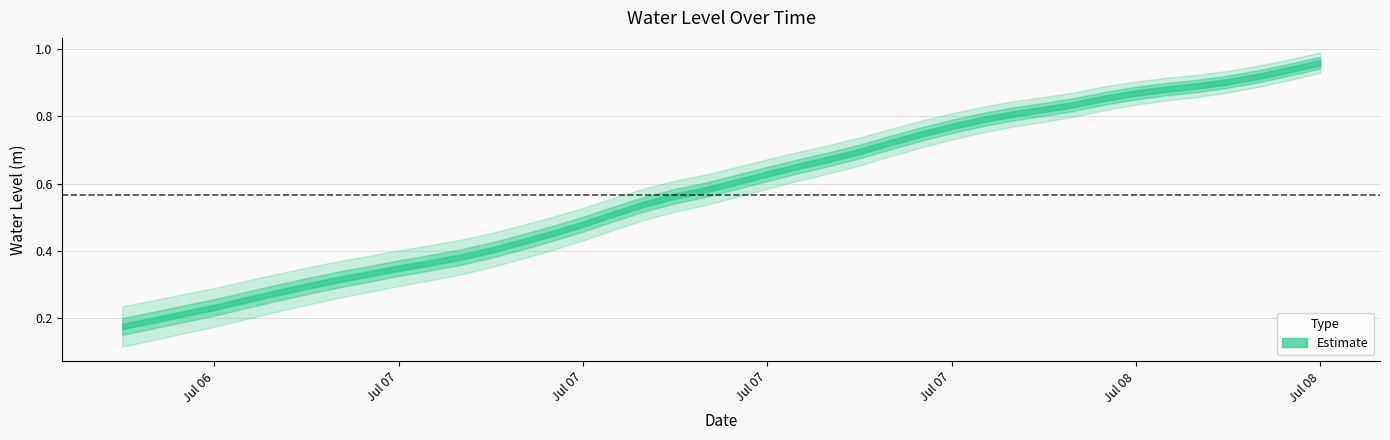

Reading left to right, transcribe all the data shown in this chart.

0.2	0.2	0.2	0.2	0.3	0.3	0.3	0.3	0.3	0.3	0.4	0.4	0.4	0.4	0.5	0.5	0.5	0.5	0.6	0.6	0.6	0.6	0.7	0.7	0.7	0.7	0.7	0.8	0.8	0.8	0.8	0.8	0.9	0.9	0.9	0.9	0.9	0.9	0.9	1.0